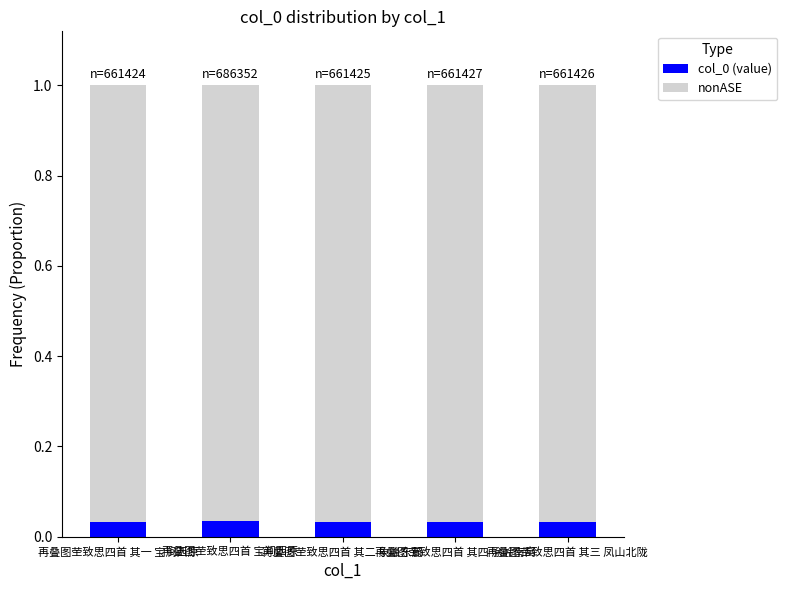

Count the col_0 (value) values in the range 0 to 1.

5